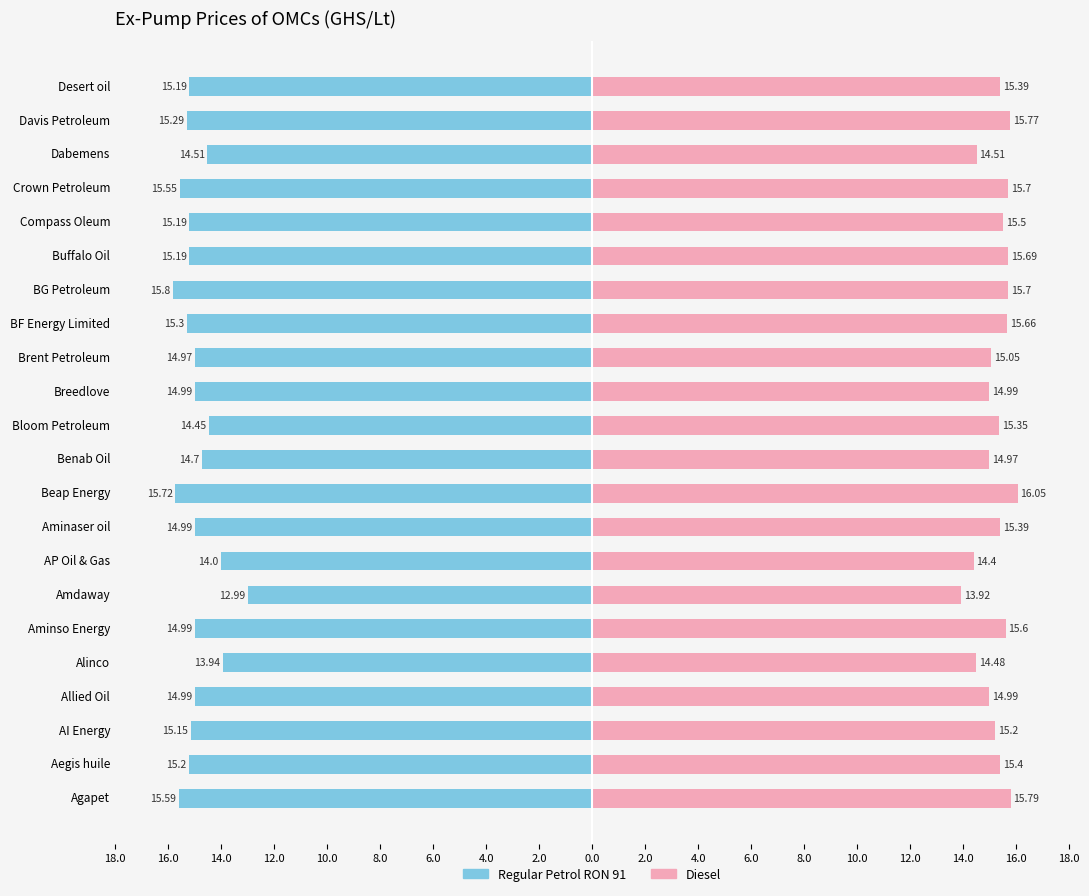

Which series has the largest total across all categories?

Diesel